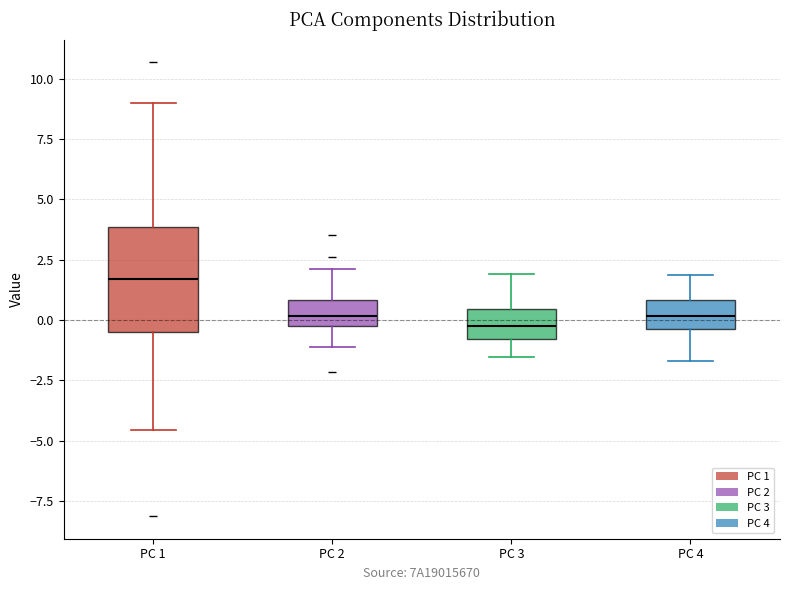

Reading left to right, transcribe this box plot: for each box, give where its median line is, the range the box spans, and where its two whiskers end, as read against the y-axis. The values are not printed on the chart, so give them approximately, as read against the axis.

PC 1: median 1.5, box -0.5 to 4.0, whiskers -4.5 to 9.0
PC 2: median 0.0 (inside the box), box 0.0 to 1.0, whiskers -1.0 to 2.0
PC 3: median -0.5, box -1.0 to 0.5, whiskers -1.5 to 2.0
PC 4: median 0.0, box -0.5 to 1.0, whiskers -1.5 to 2.0